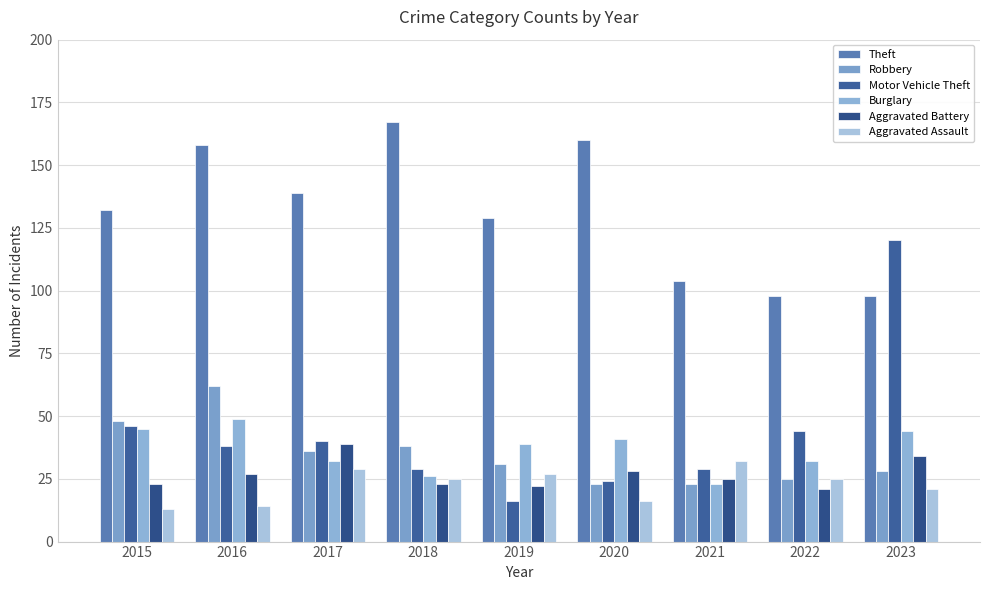

Which series has the largest total across all categories?

Theft